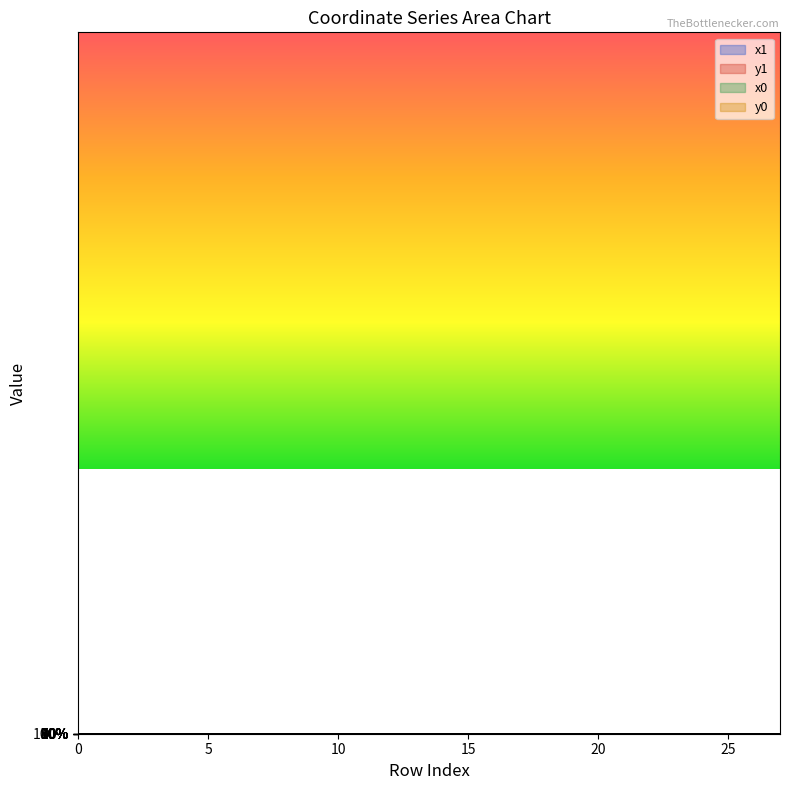

What is the difference between the highest and lowest values at 22?

1.0